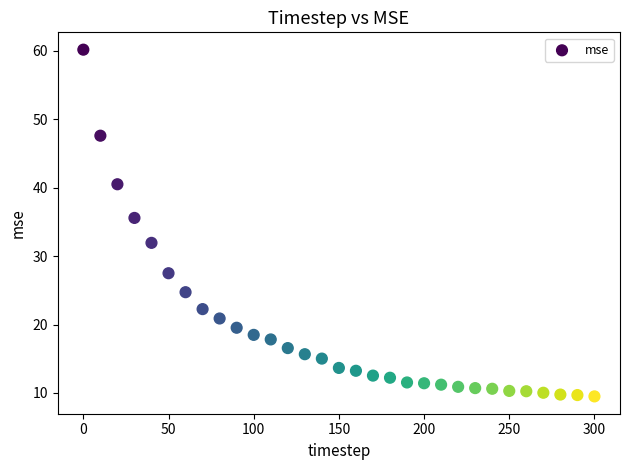

What is the range of X values (max minus min)?

300.0